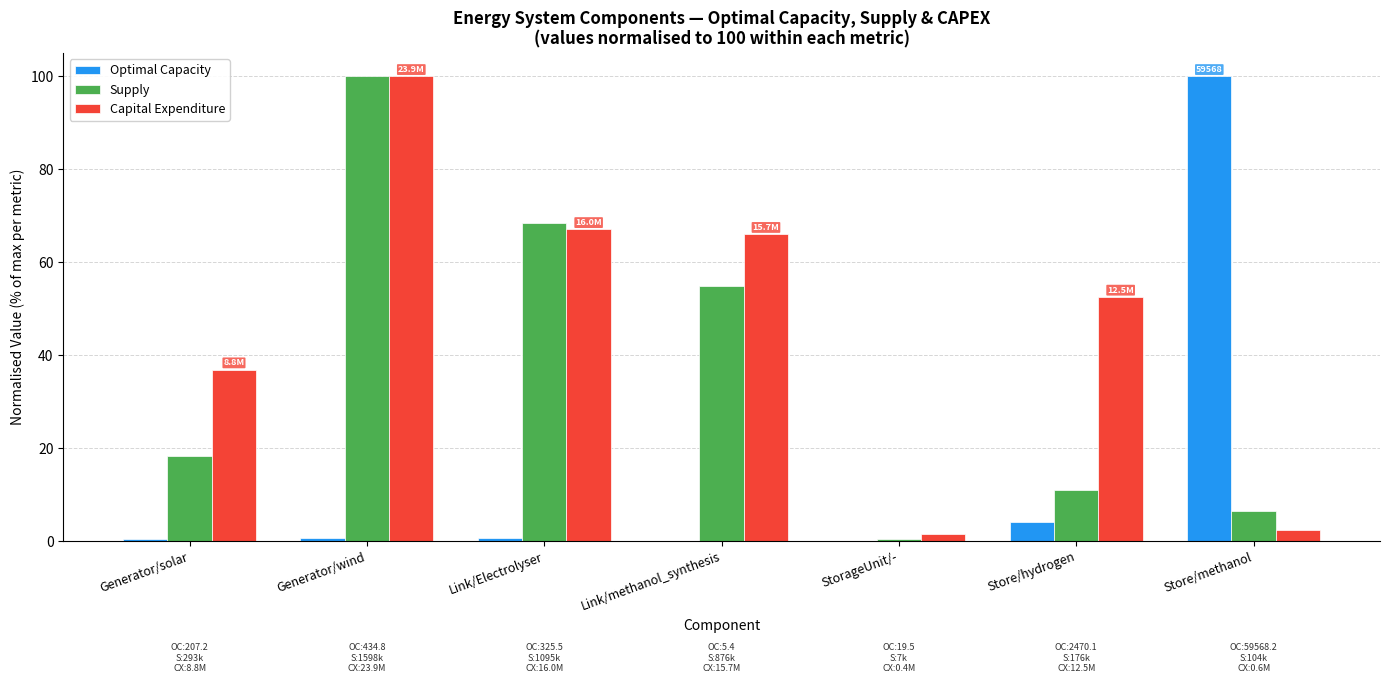

Where is Supply nearest to the value 50?

Link/methanol_synthesis